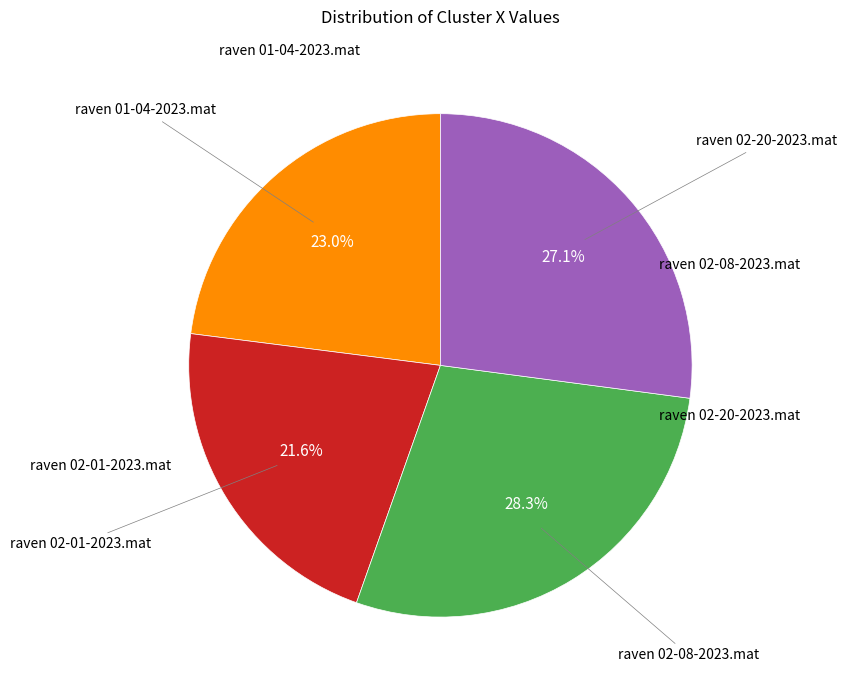

To the nearest percent, what is the difference between the largest and smallest slice percentages?

7%